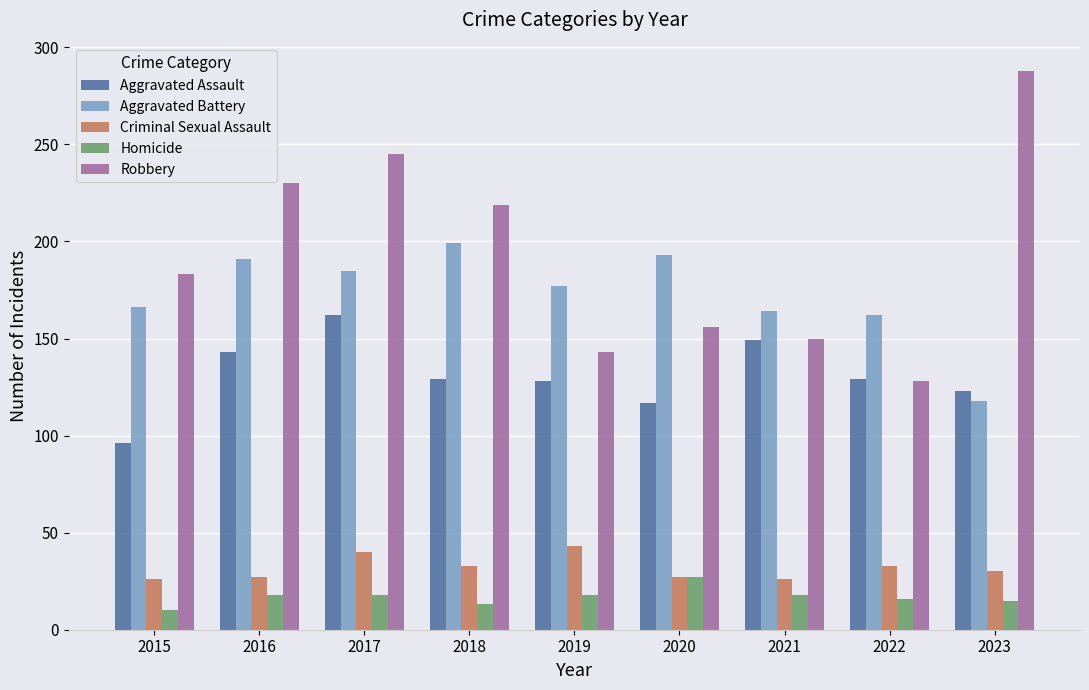

What is the value of the Aggravated Battery bar at the 4th from the left?

199